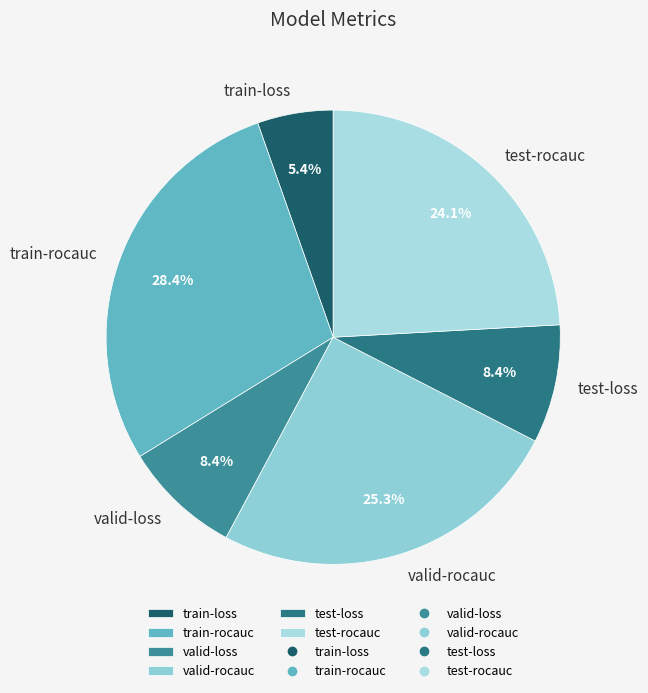

To the nearest percent, what is the difference between the test-loss and train-rocauc slice percentages?

20%